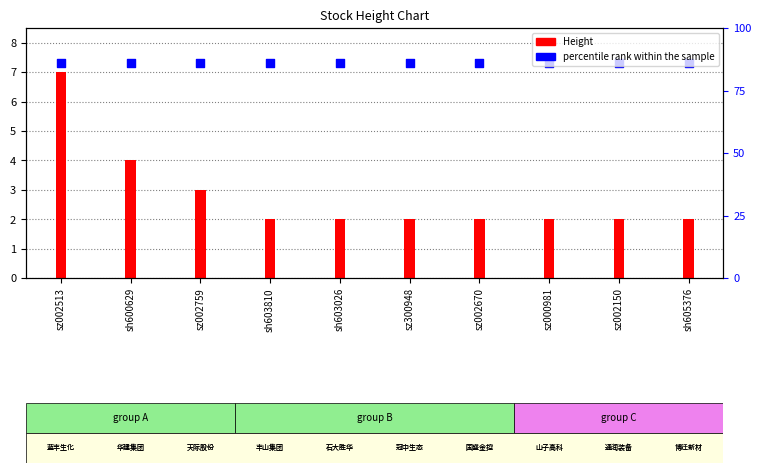

Which series reaches the maximum Y coordinate?

percentile rank within the sample